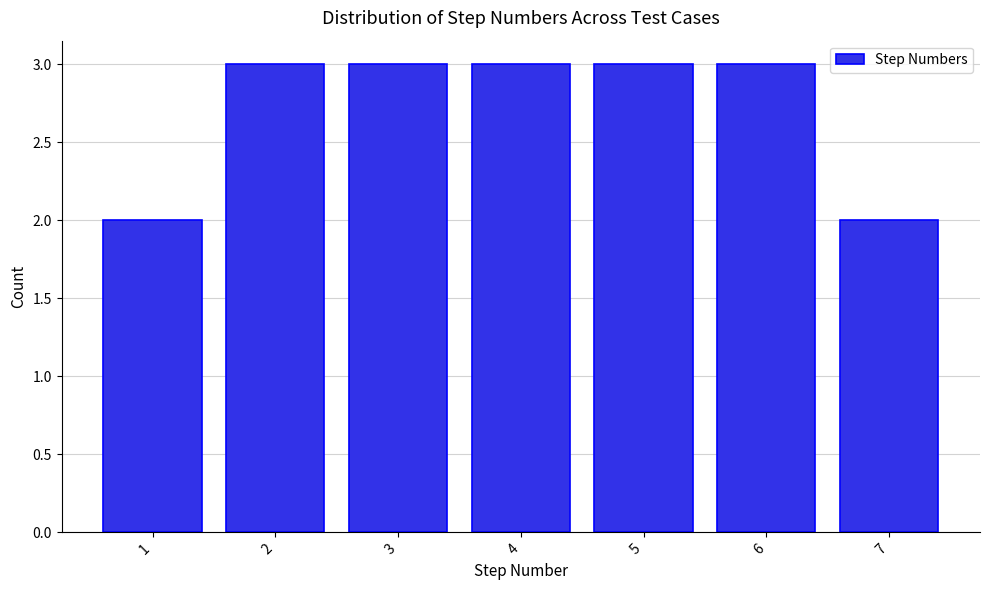

Reading right to left, extract all data points from this chart.

7=2	6=3	5=3	4=3	3=3	2=3	1=2